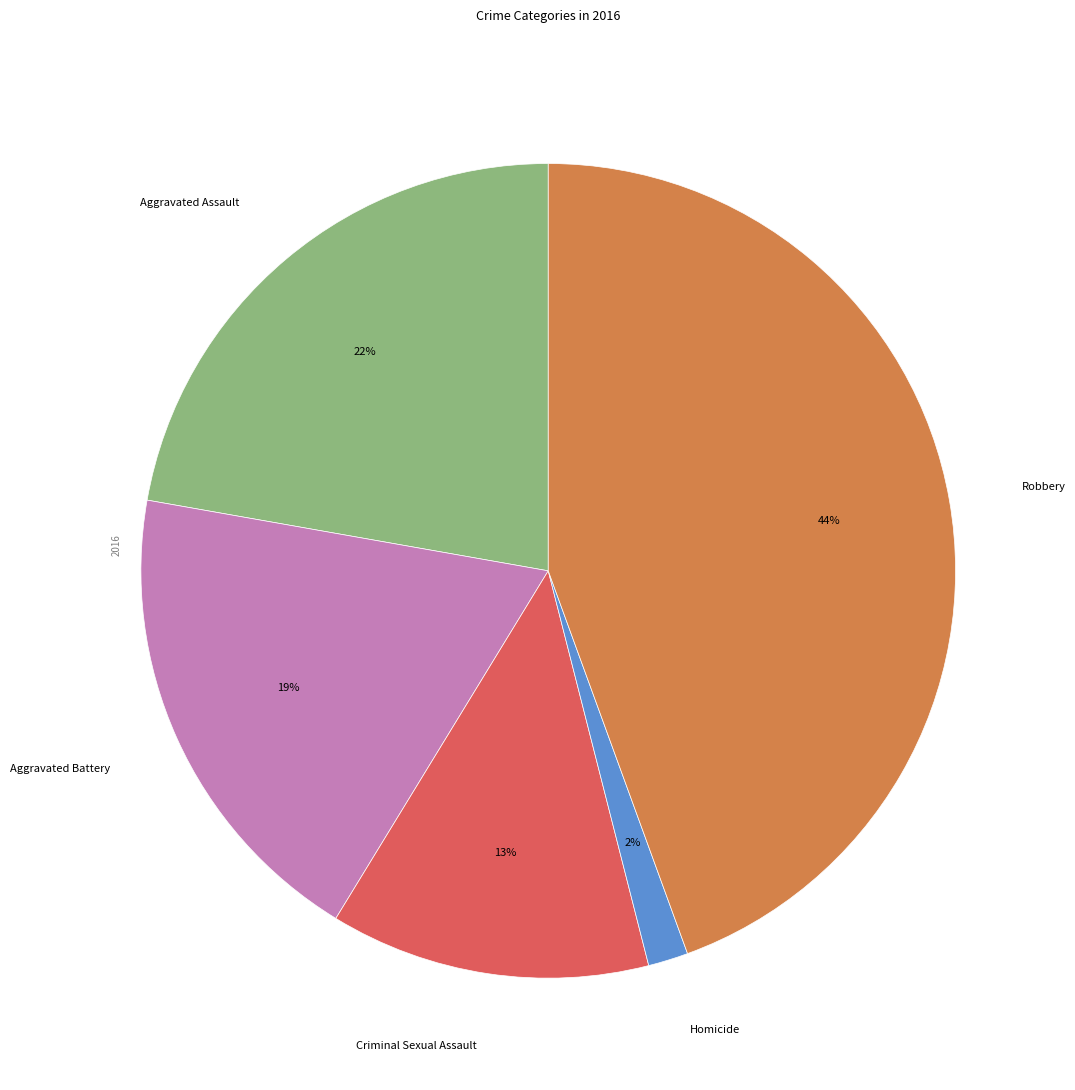

Which has a higher value, Robbery or Homicide?

Robbery